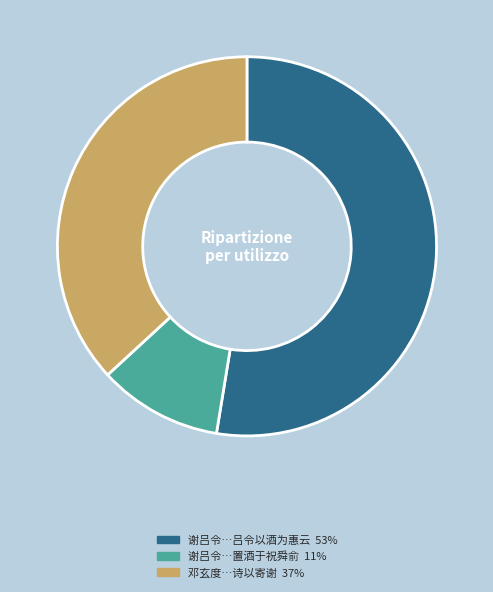

Does any single category account for the majority?

Yes